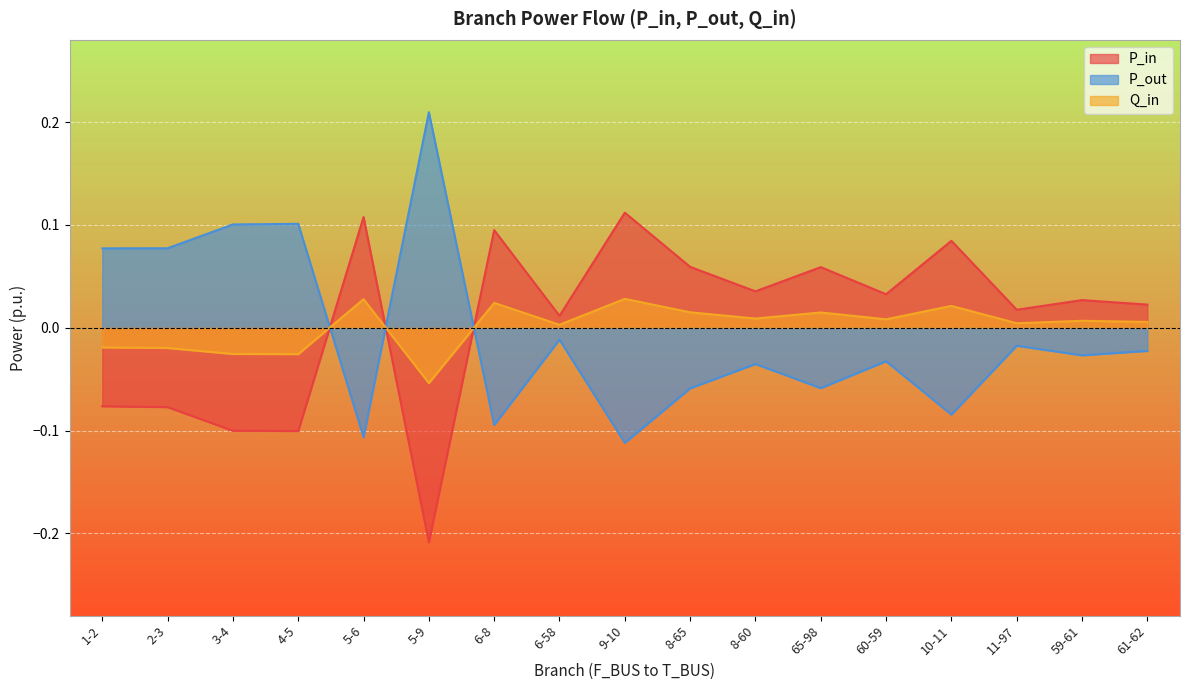

Count the number of categories in the chart.

17